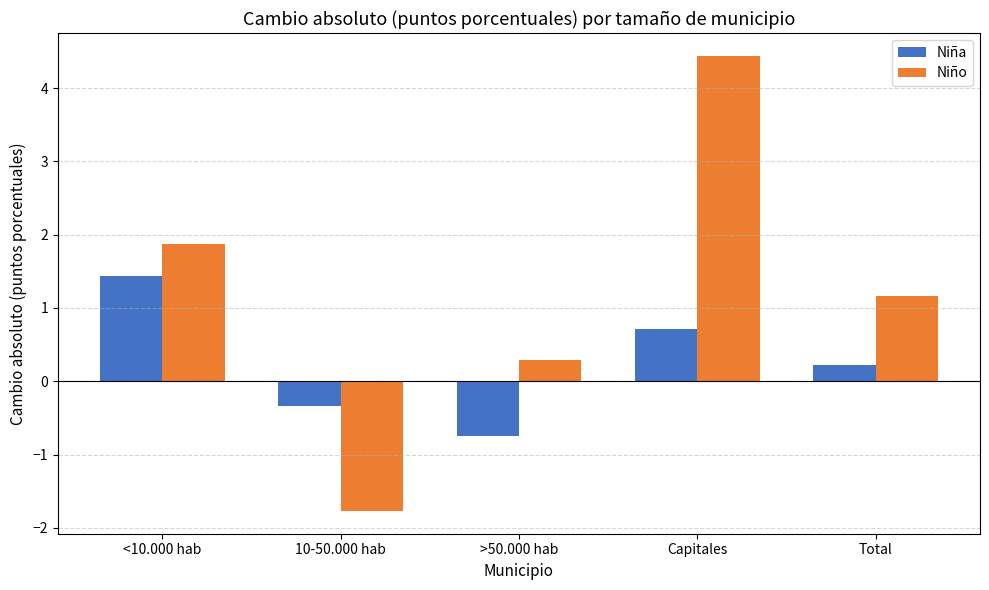

What is the approximate value of Niño at 10-50.000 hab?

-1.8